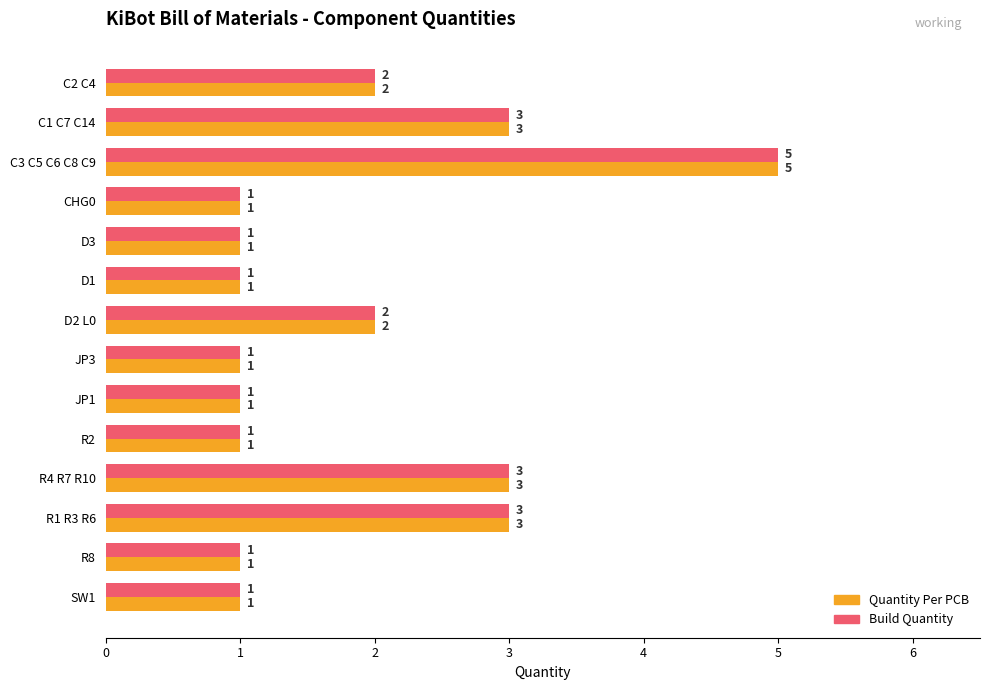

What is the difference between the second highest and second lowest values in the Build Quantity series?

2